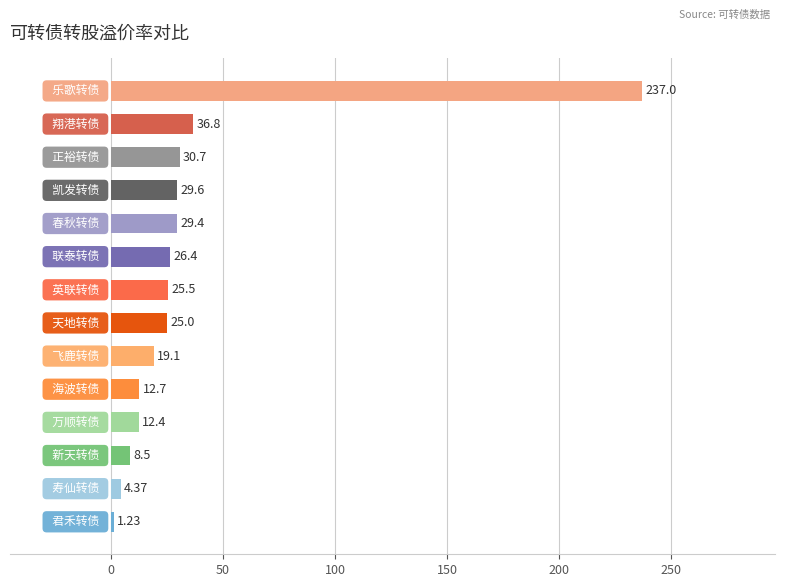

Are the bars horizontal?

Yes